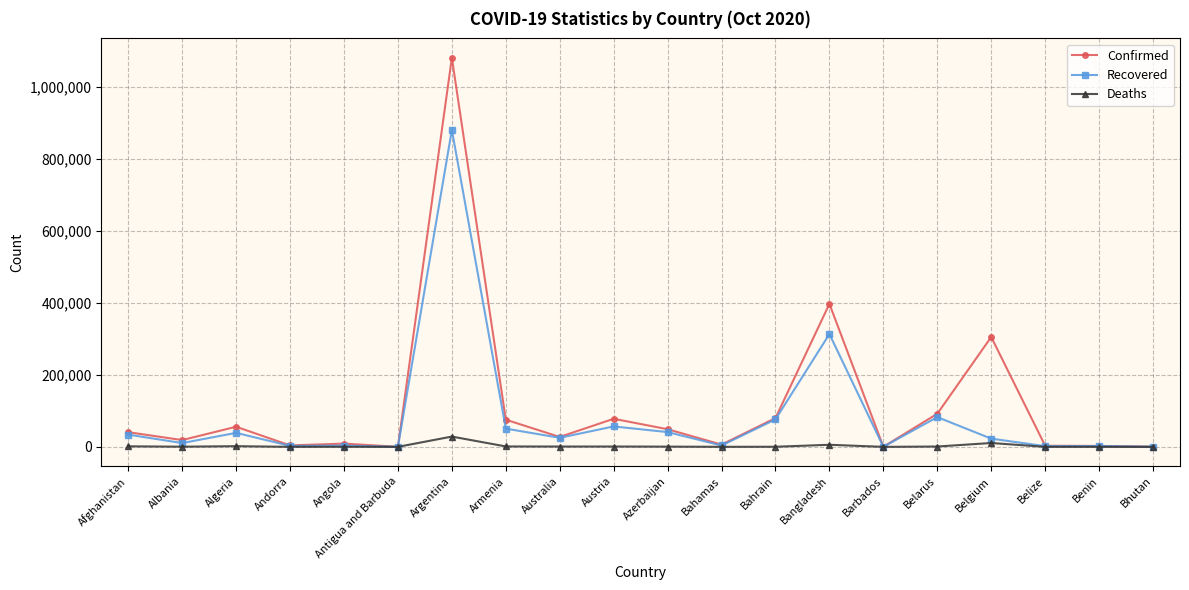

True or false: Confirmed has a value of 9026 at Angola.

True